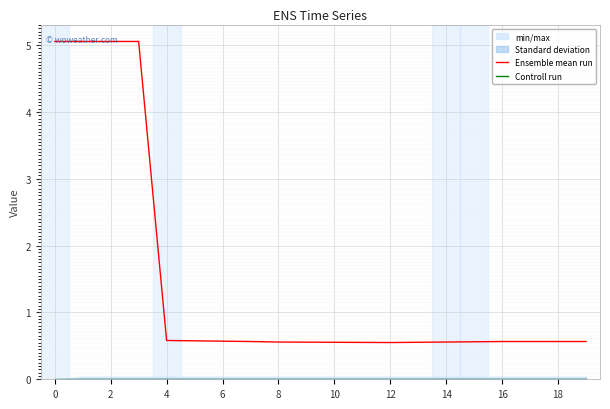

What is the label of the 13th point from the left?

12